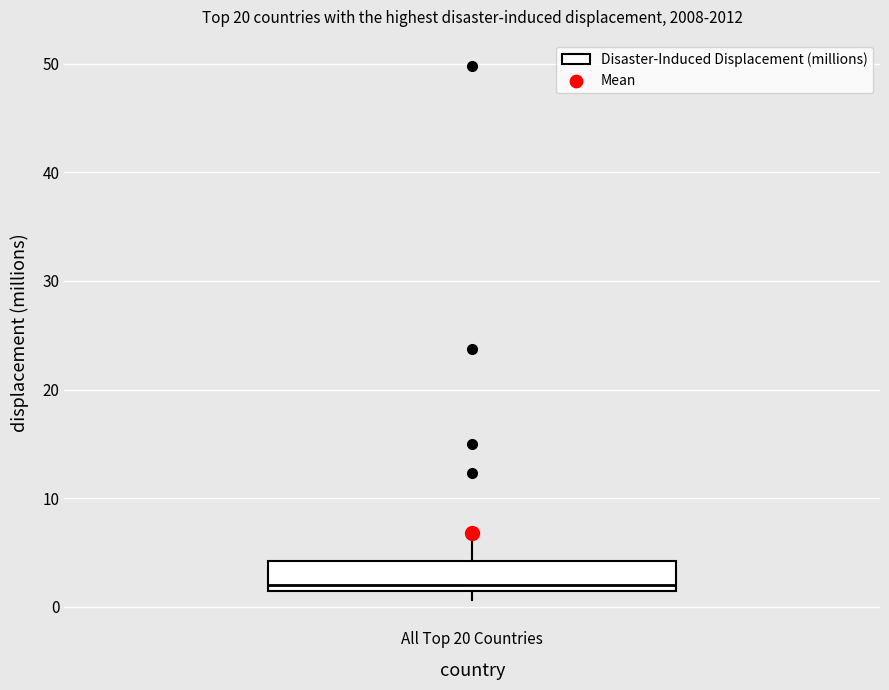

Where does the median line of the box for All Top 20 Countries sit on the y-axis? The values are not printed on the chart, so give them approximately, as read against the axis.

2